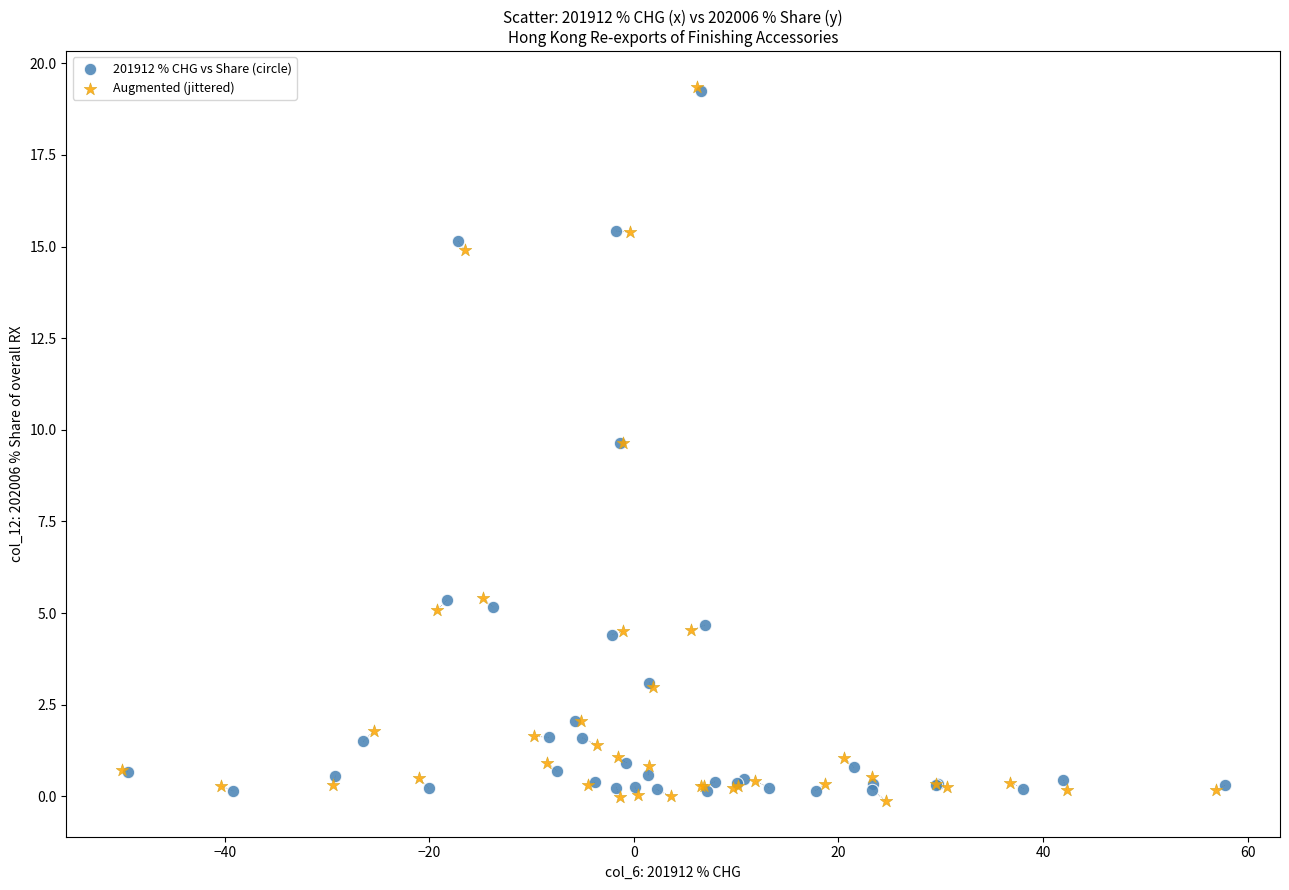

Which series has the largest Y range (max minus min)?

Augmented (jittered)